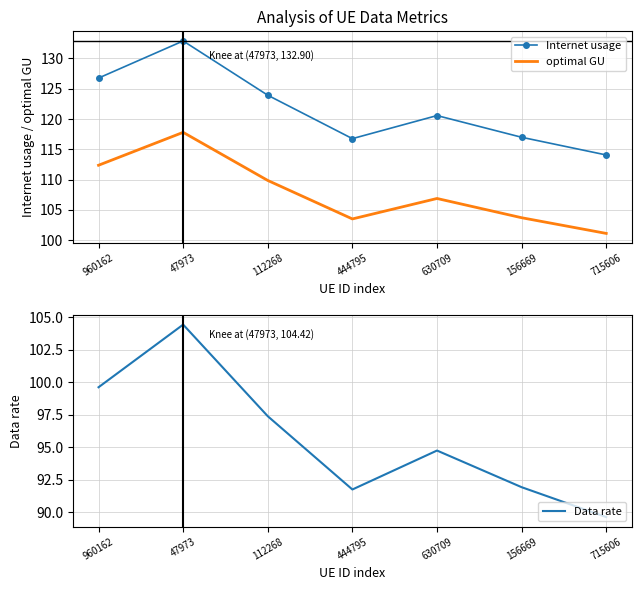

Is this an area chart (filled region under the line)?

No